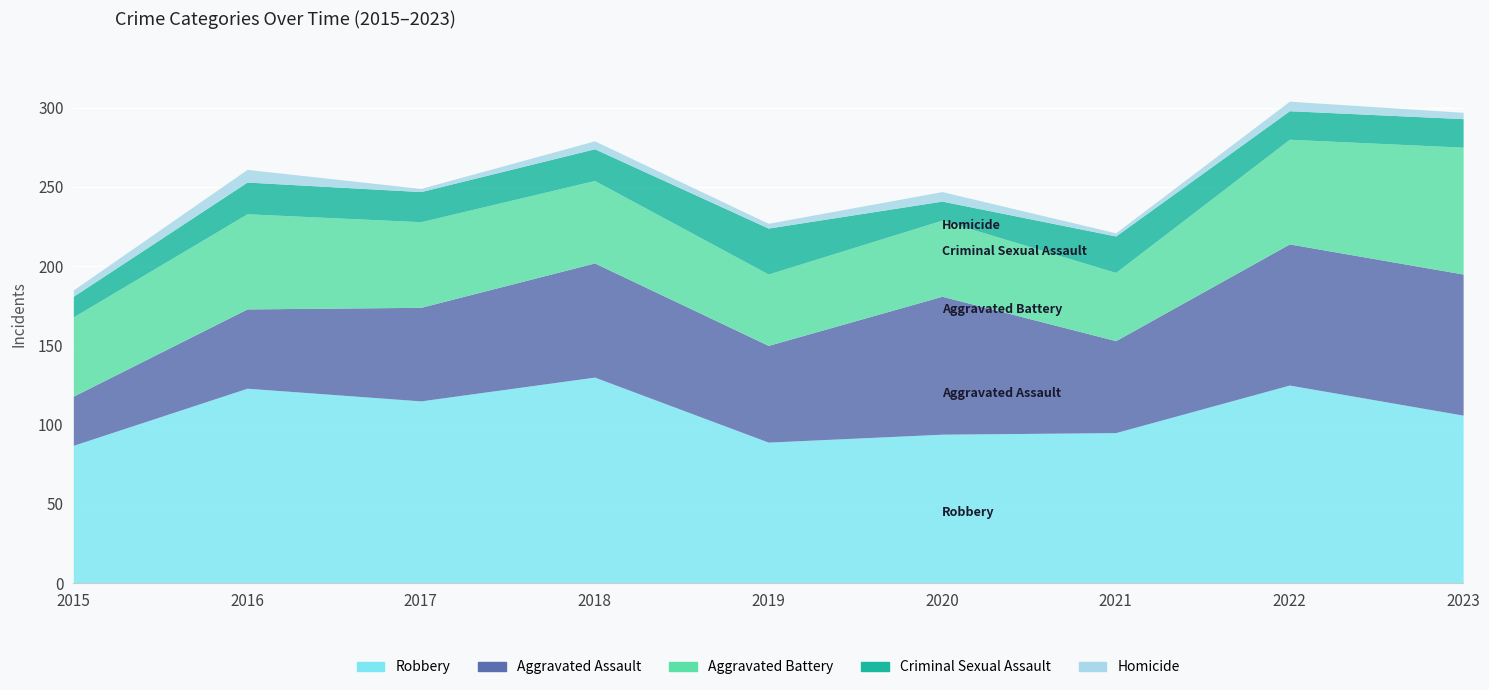

True or false: Robbery has a value of 125 at 2022.

True